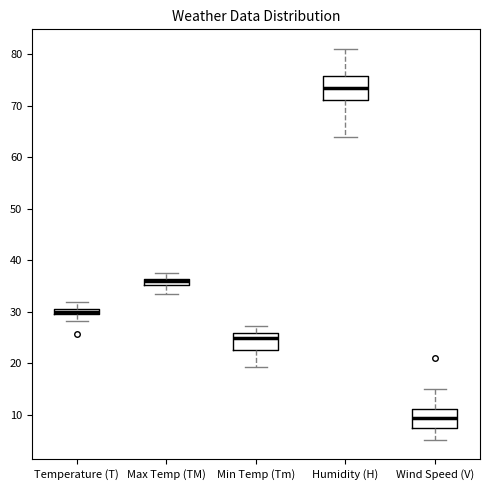

Where is the lower edge of the box for Wind Speed (V) on the y-axis? The values are not printed on the chart, so give them approximately, as read against the axis.

7